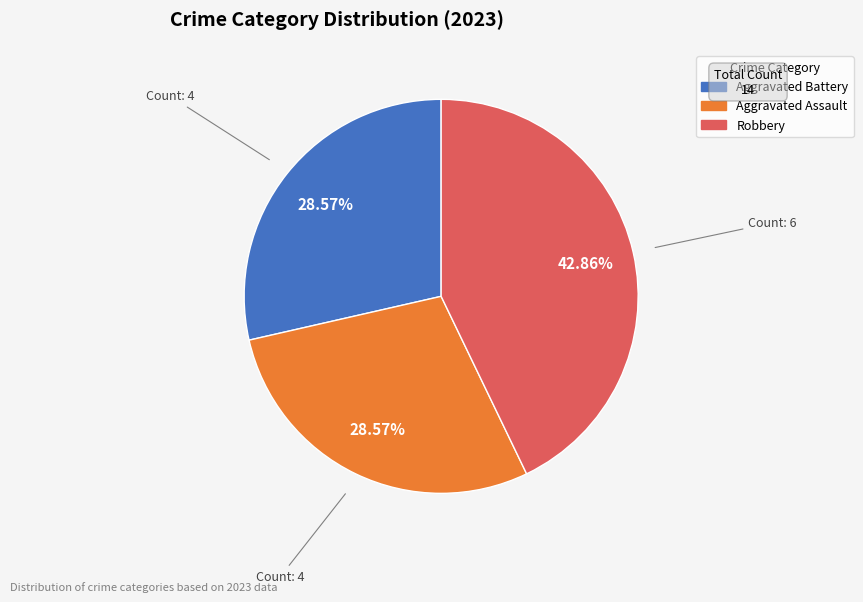

How many segments does this pie chart have?

3